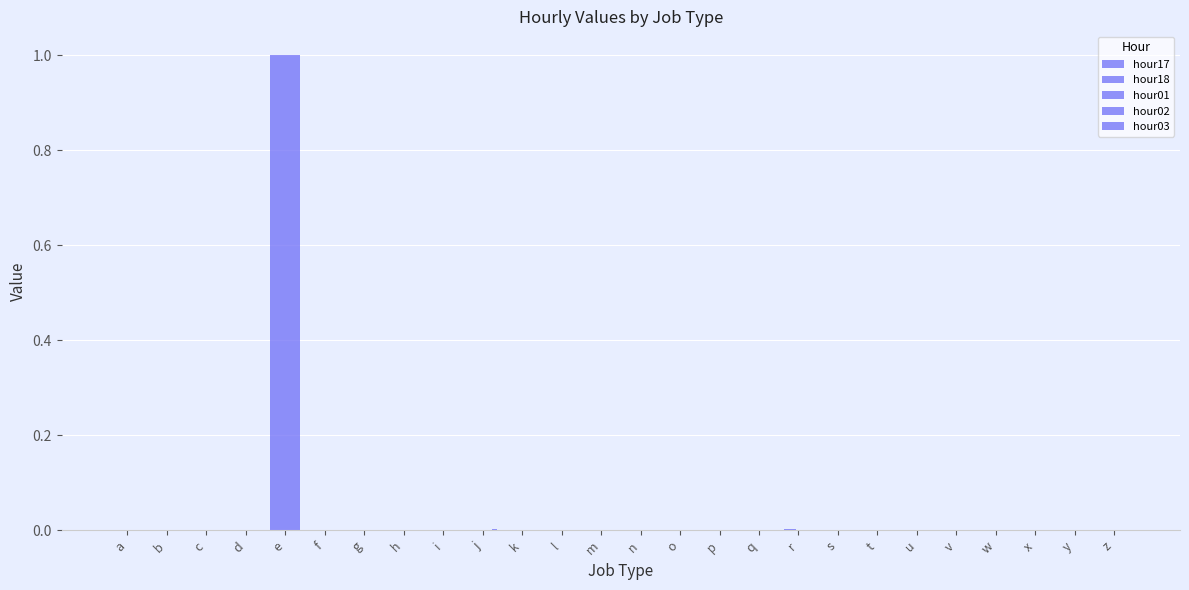

Reading left to right, what are all the values shown in this chart?

hour17: a=0.0	b=0.0	c=0.0	d=0.0	e=1.0	f=0.0	g=0.0	h=0.0	i=0.0	j=0.0	k=0.0	l=0.0	m=0.0	n=0.0	o=0.0	p=0.0	q=0.0	r=0.0	s=0.0	t=0.0	u=0.0	v=0.0	w=0.0	x=0.0	y=0.0	z=0.0
hour18: a=0.0	b=0.0	c=0.0	d=0.0	e=1.0	f=0.0	g=0.0	h=0.0	i=0.0	j=0.0	k=0.0	l=0.0	m=0.0	n=0.0	o=0.0	p=0.0	q=0.0	r=0.0	s=0.0	t=0.0	u=0.0	v=0.0	w=0.0	x=0.0	y=0.0	z=0.0
hour01: a=0.0	b=0.0	c=0.0	d=0.0	e=1.0	f=0.0	g=0.0	h=0.0	i=0.0	j=0.0	k=0.0	l=0.0	m=0.0	n=0.0	o=0.0	p=0.0	q=0.0	r=0.0	s=0.0	t=0.0	u=0.0	v=0.0	w=0.0	x=0.0	y=0.0	z=0.0
hour02: a=0.0	b=0.0	c=0.0	d=0.0	e=1.0	f=0.0	g=0.0	h=0.0	i=0.0	j=0.0	k=0.0	l=0.0	m=0.0	n=0.0	o=0.0	p=0.0	q=0.0	r=0.0	s=0.0	t=0.0	u=0.0	v=0.0	w=0.0	x=0.0	y=0.0	z=0.0
hour03: a=0.0	b=0.0	c=0.0	d=0.0	e=1.0	f=0.0	g=0.0	h=0.0	i=0.0	j=0.0	k=0.0	l=0.0	m=0.0	n=0.0	o=0.0	p=0.0	q=0.0	r=0.0	s=0.0	t=0.0	u=0.0	v=0.0	w=0.0	x=0.0	y=0.0	z=0.0